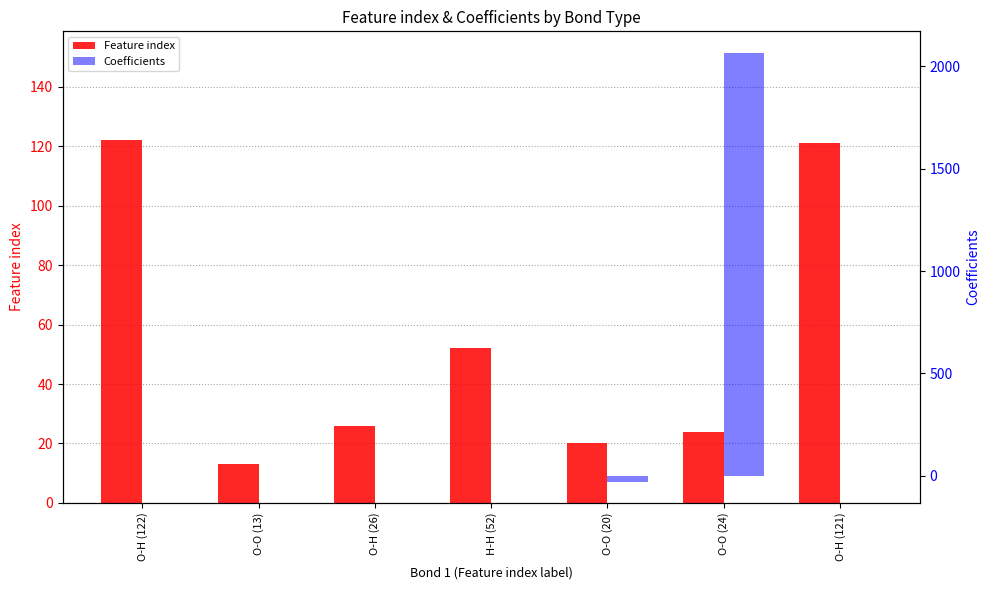

Reading left to right, transcribe all the data shown in this chart.

Feature index: 122.0	13.0	26.0	52.0	20.0	24.0	121.0
Coefficients: -0.1	0.3	-0.1	0.1	-28.5	2066.6	0.1